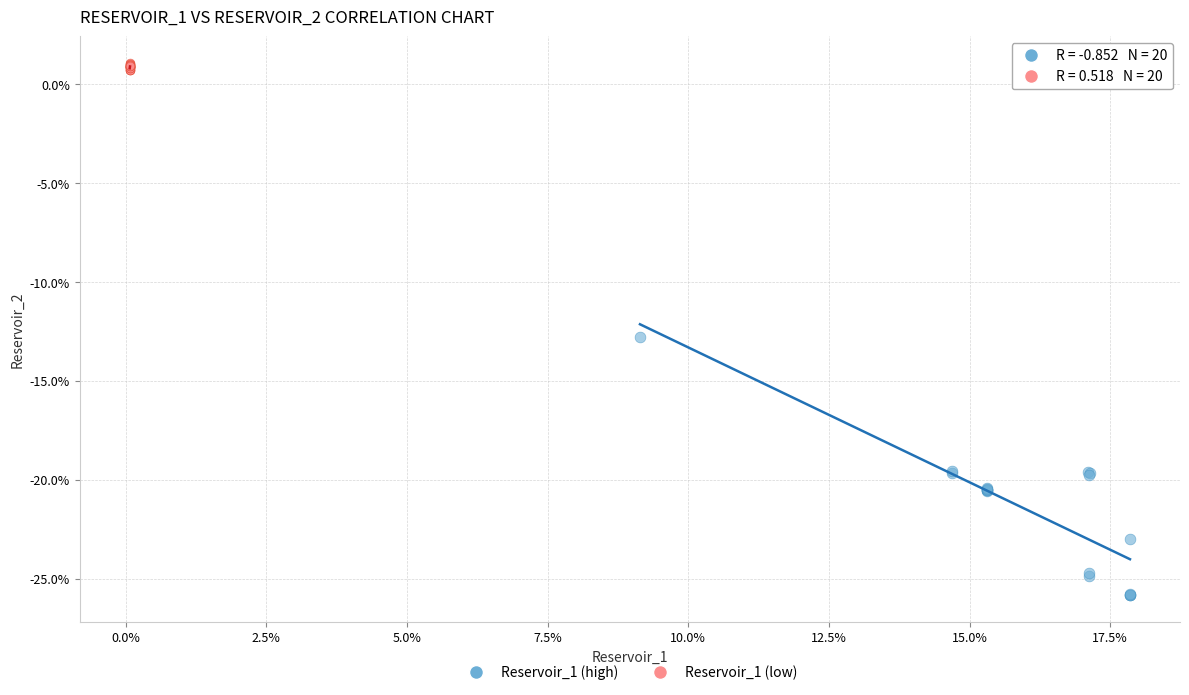

Which series has the widest spread of Y values?

Reservoir_1 (high)